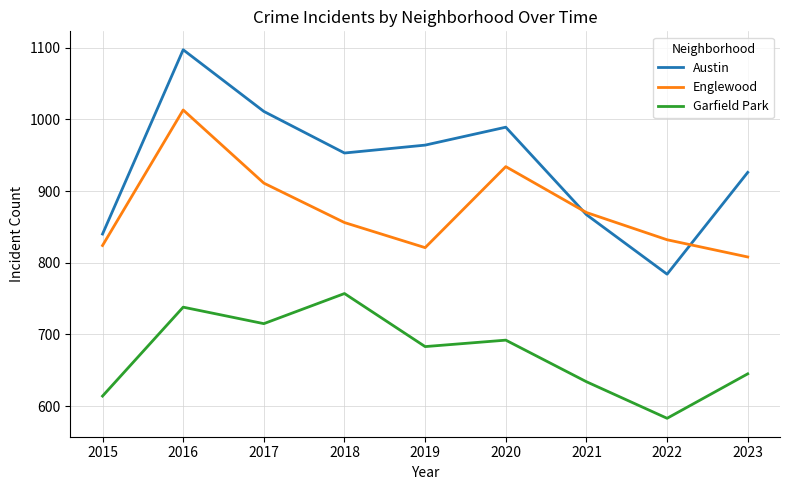

True or false: Garfield Park and Englewood cross at least once.

False